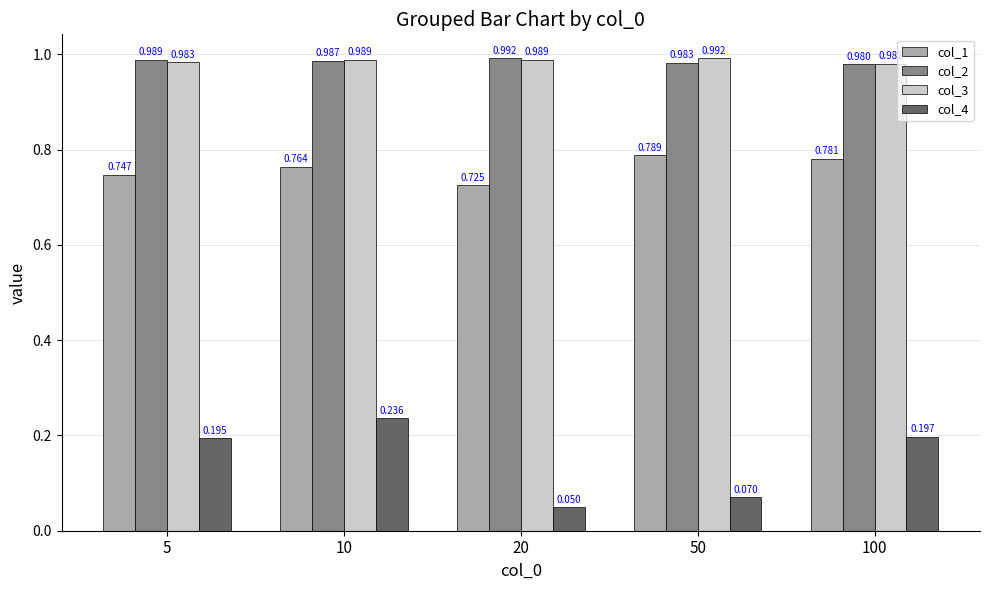

Count the col_2 values in the range 0 to 1.

5